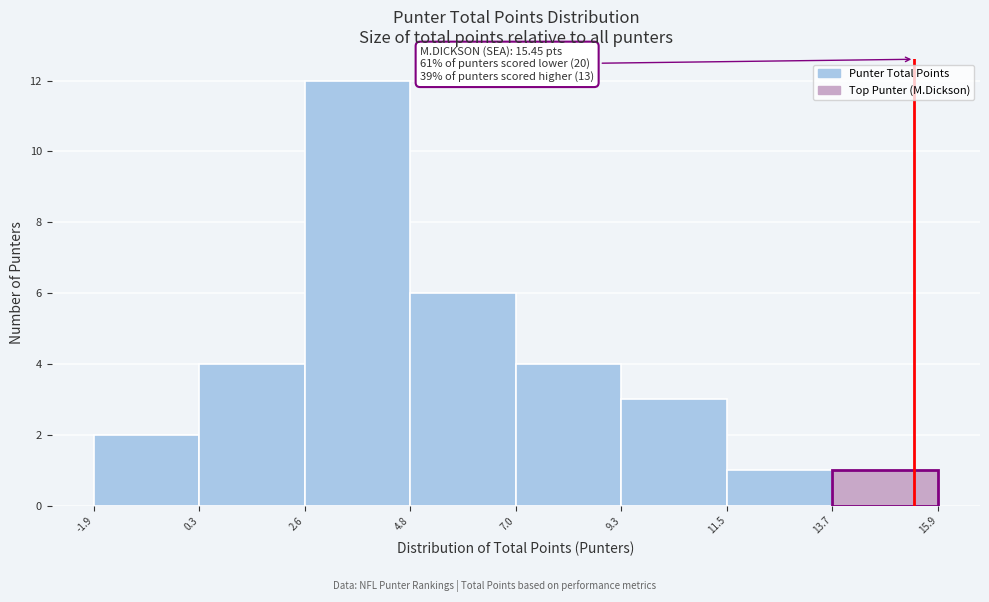

Which range on the x-axis has the tallest bar?

2.6 to 4.8